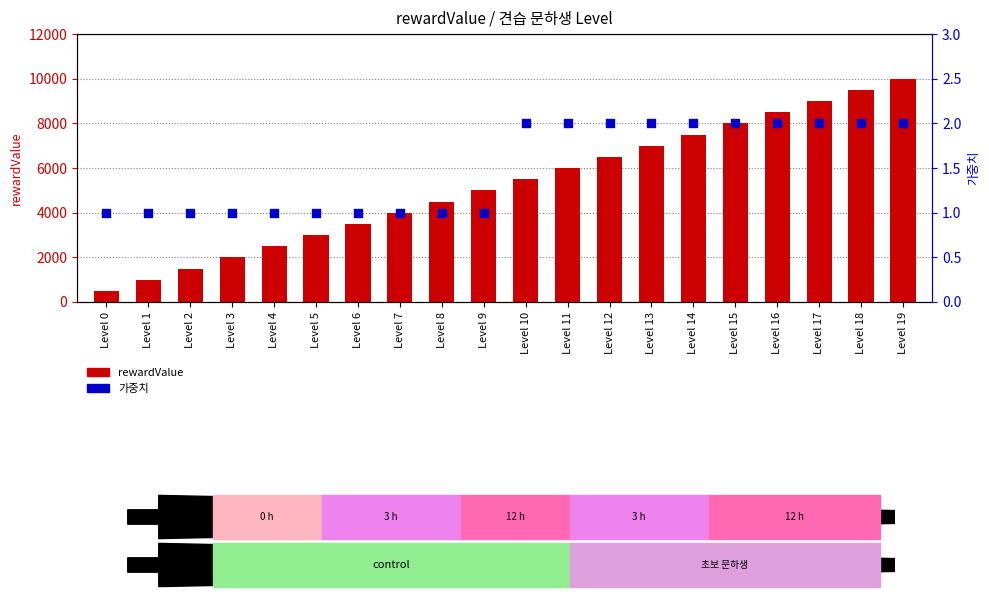

Is the value of rewardValue at Level 9 greater than the value of 가중치 at Level 6?

Yes